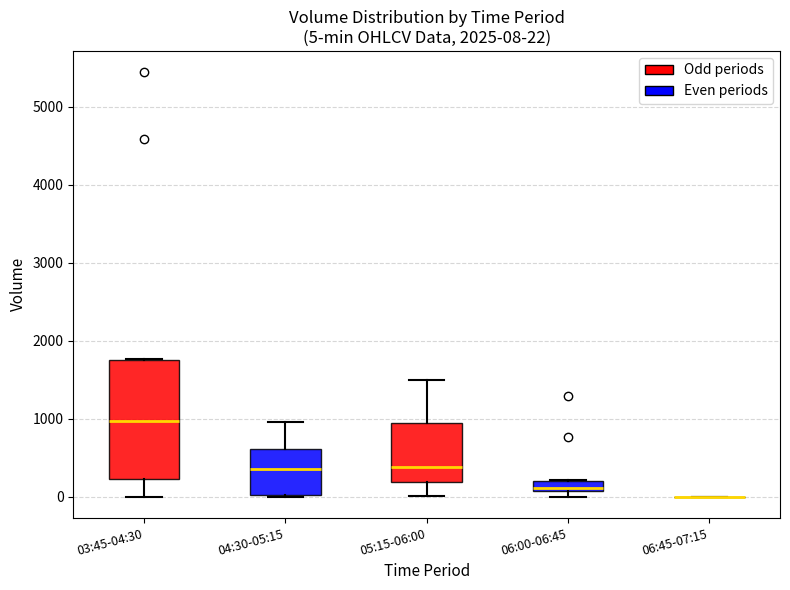

Comparing the boxes themselves (not the whiskers), which one is the tallest?

03:45-04:30